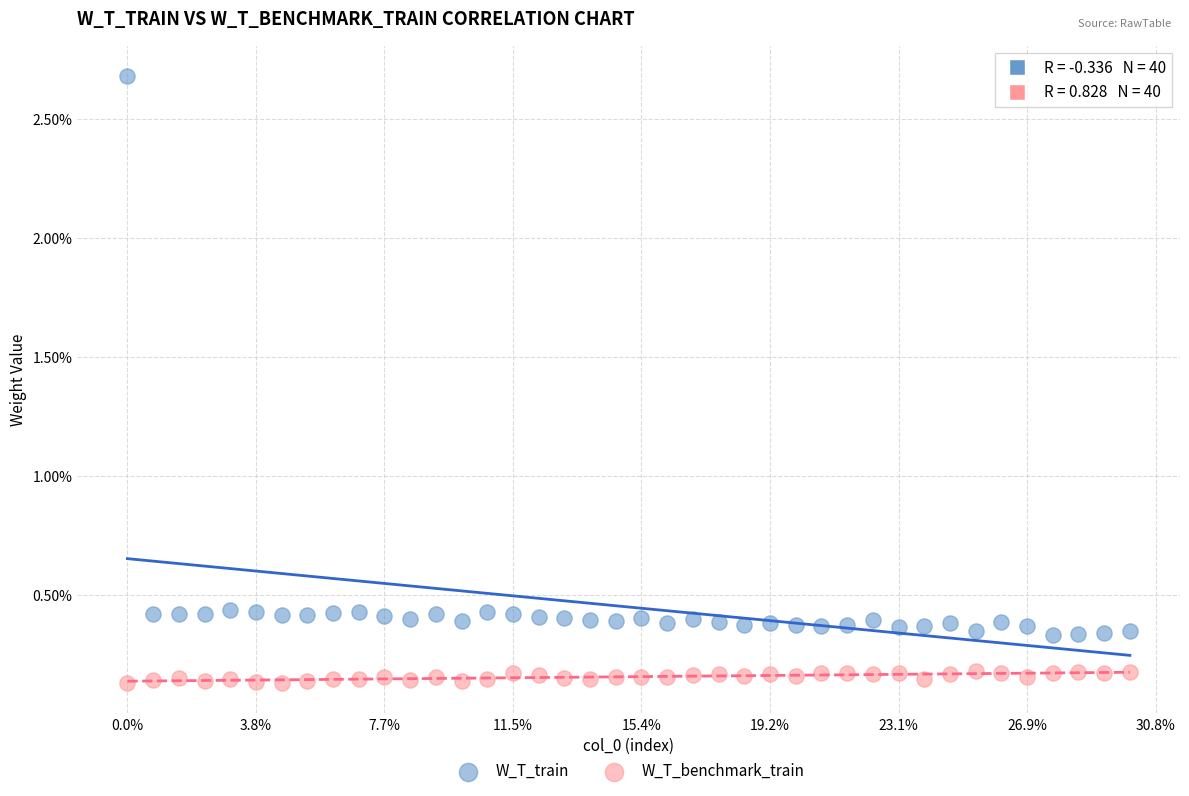

What are all the series names shown in the legend?

W_T_train, W_T_benchmark_train